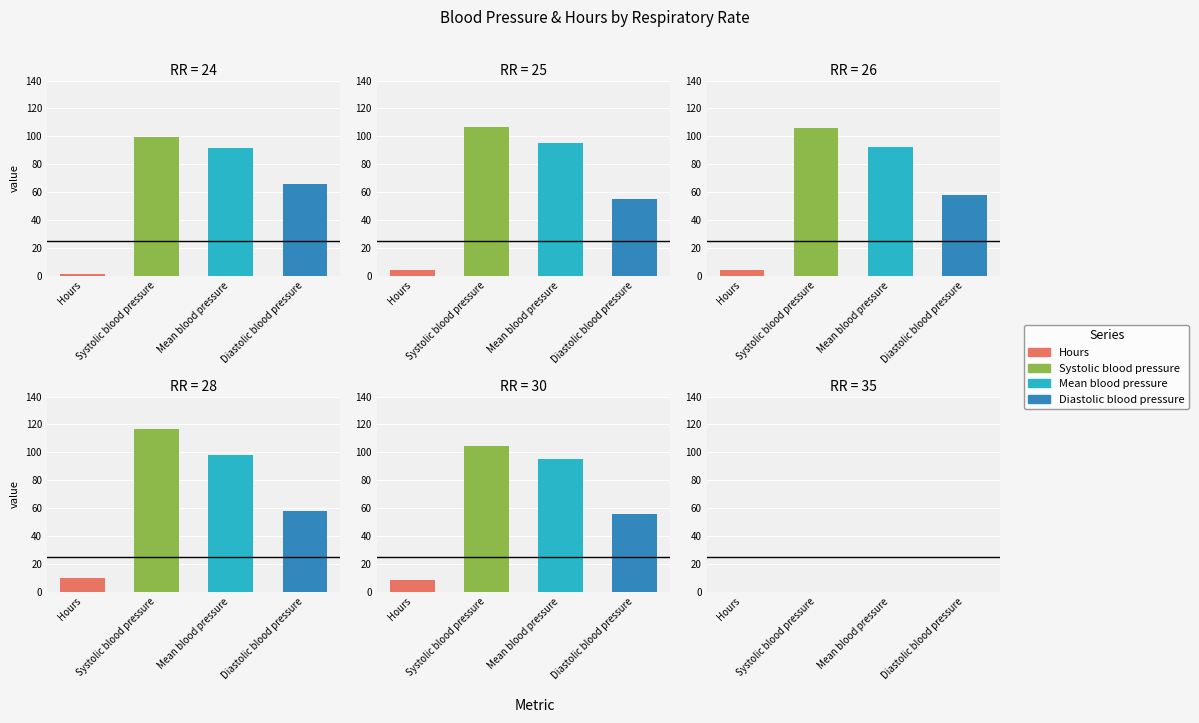

Are the bars horizontal?

No